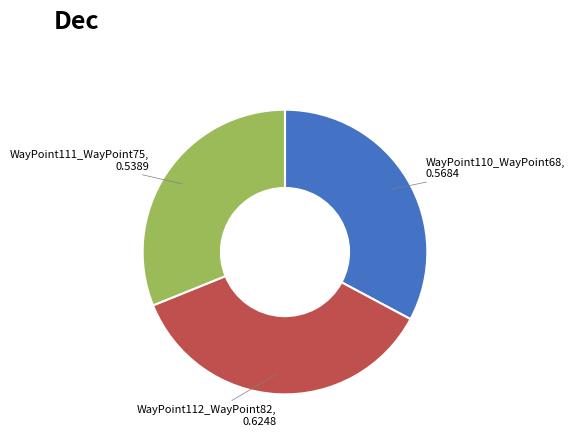

Does any single category account for the majority?

No